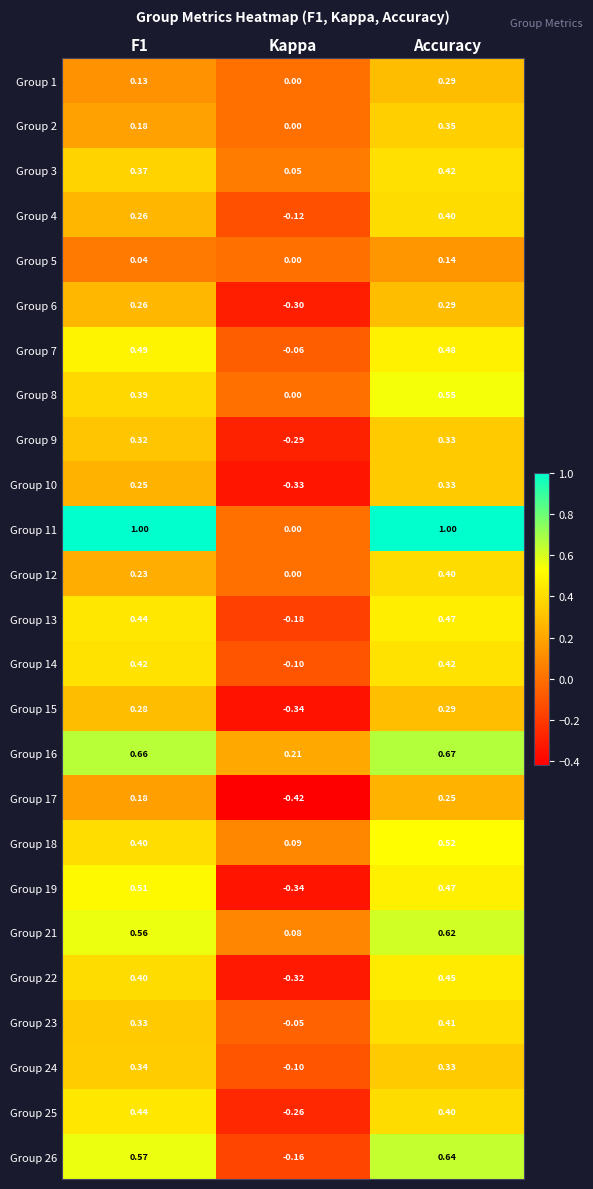

At which category is the sum across all series the highest?

Accuracy